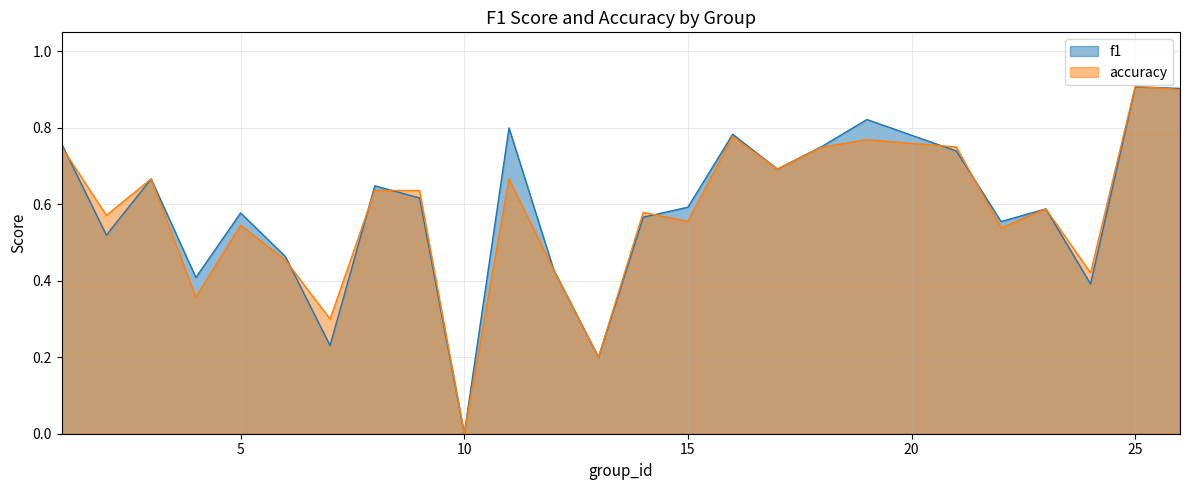

Which series has the widest spread of values?

accuracy